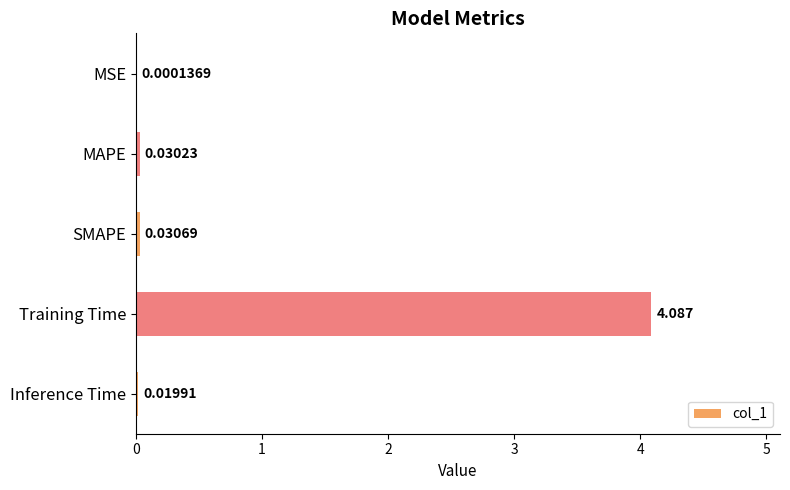

What is the average value?

0.8